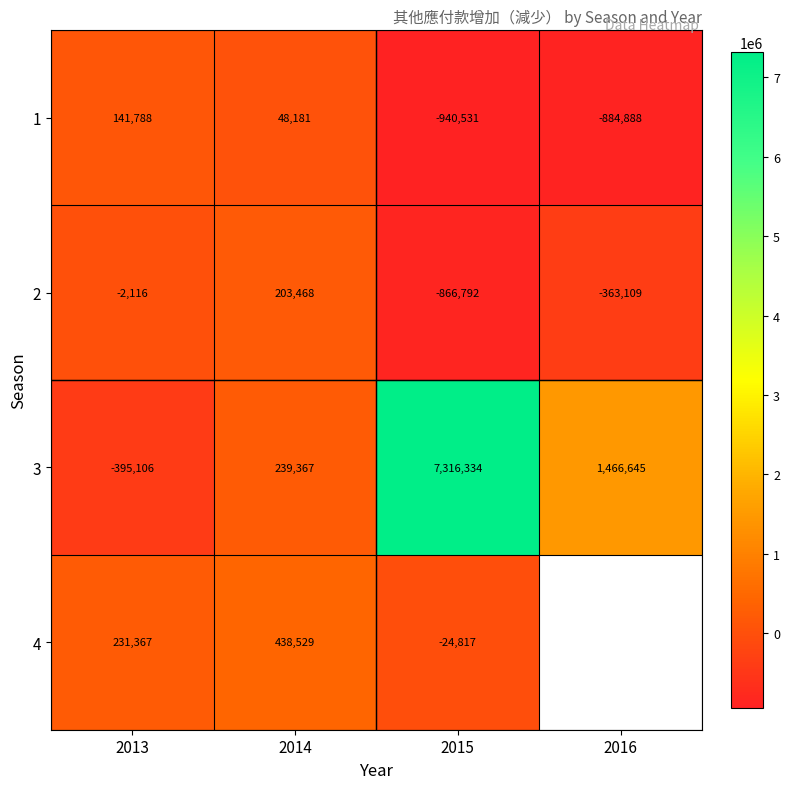

Which category has the highest value in the 2 series?

2014